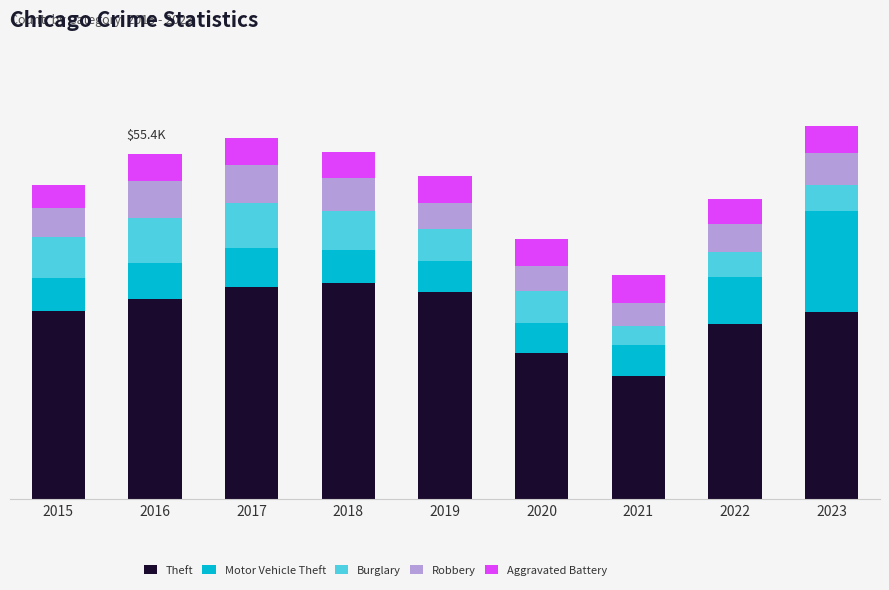

Between 2017 and 2022, which series saw the biggest shift?

Theft